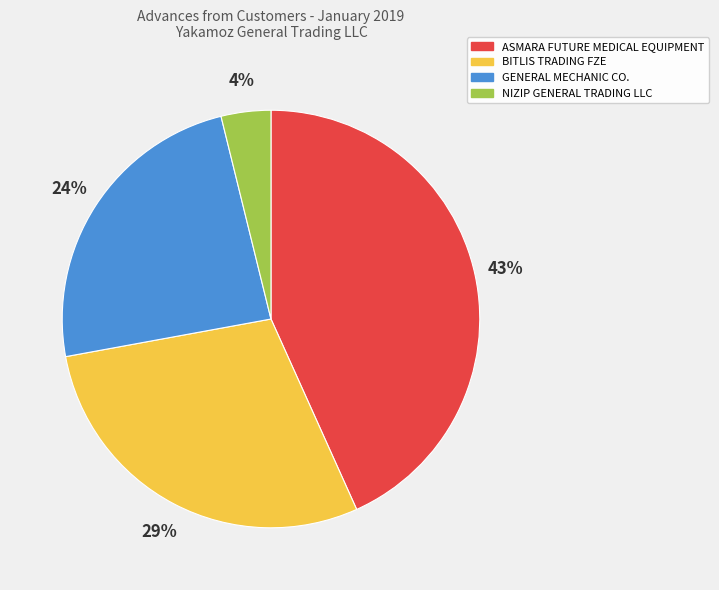

Which category has the smallest portion of the pie?

NIZIP GENERAL TRADING LLC